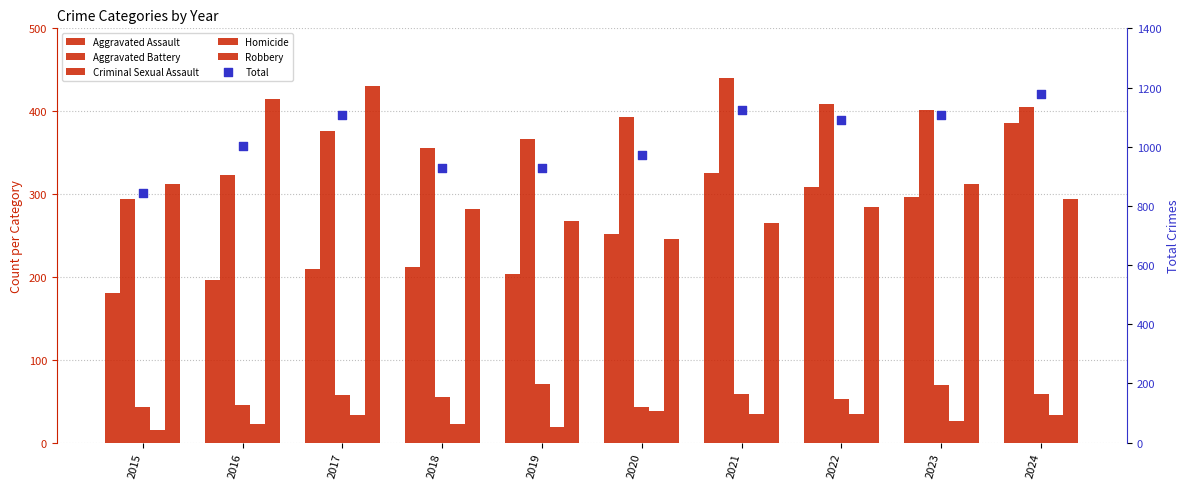

Which series has the largest total across all categories?

Total